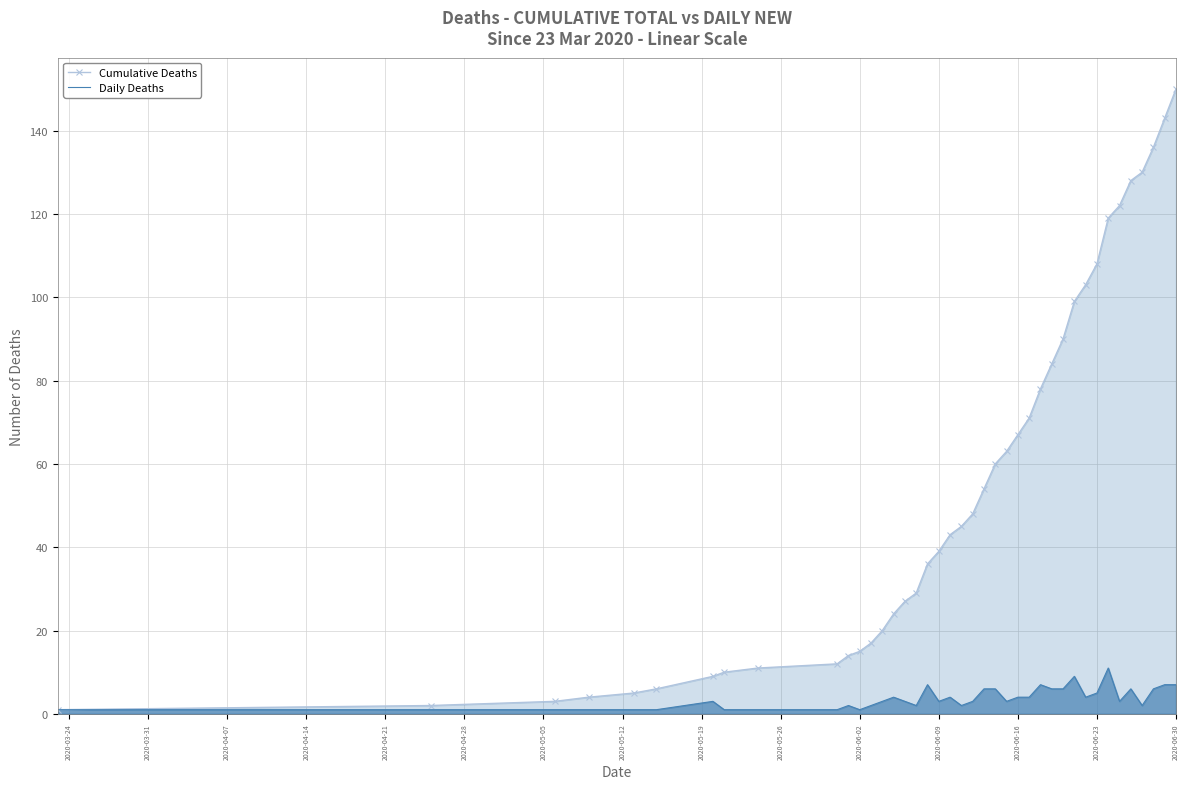

At how many categories does at least one series exceed 108?

7